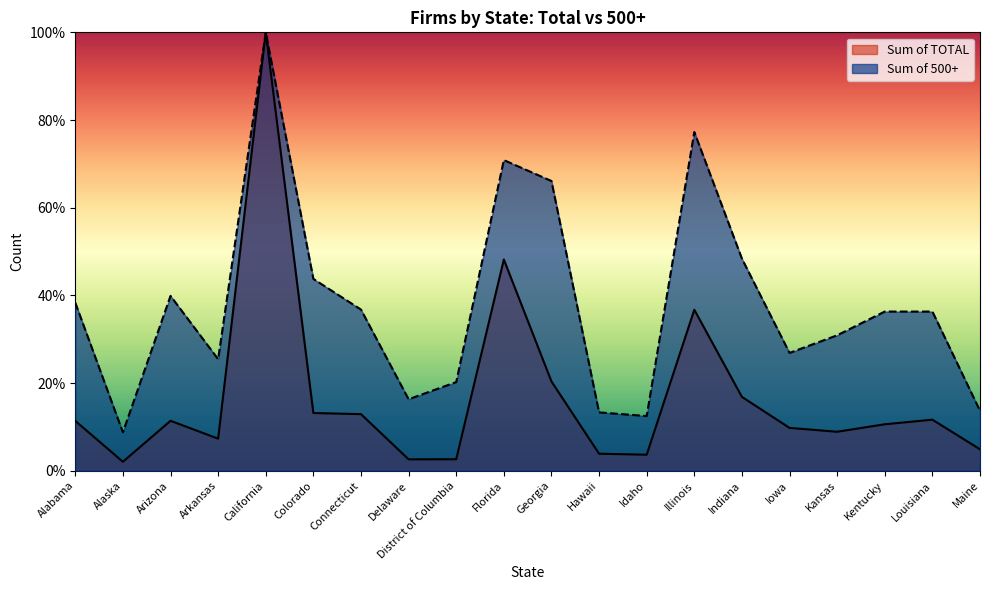

Rank the series by their average value, from highest to lowest.

Sum of 500+, Sum of TOTAL